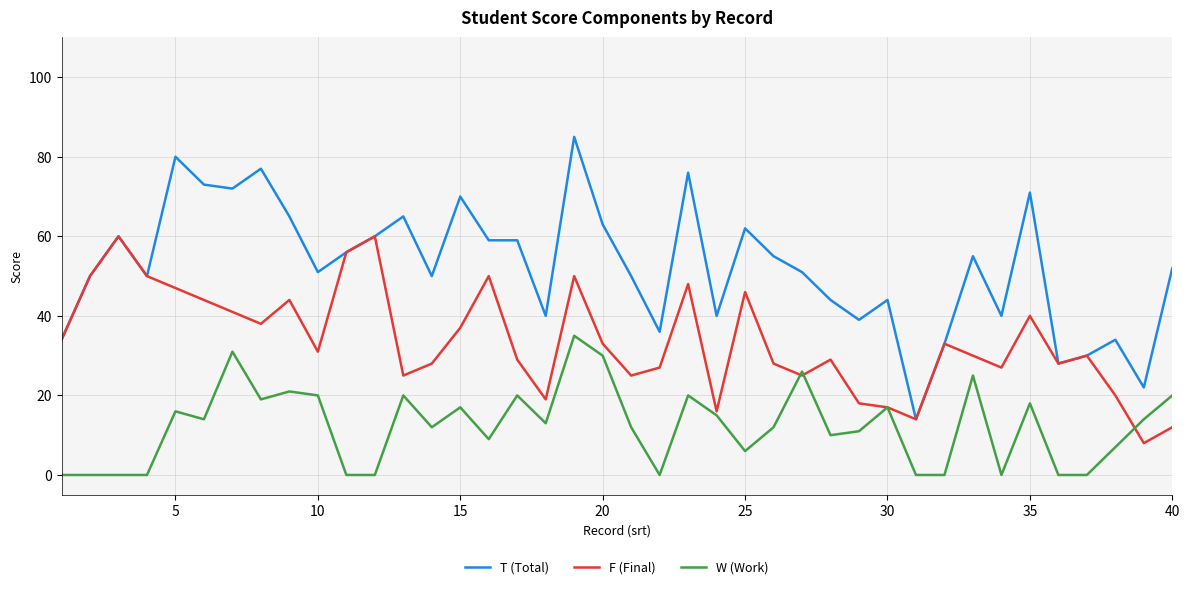

True or false: F (Final) has more than 0 points higher than both neighbors.

True